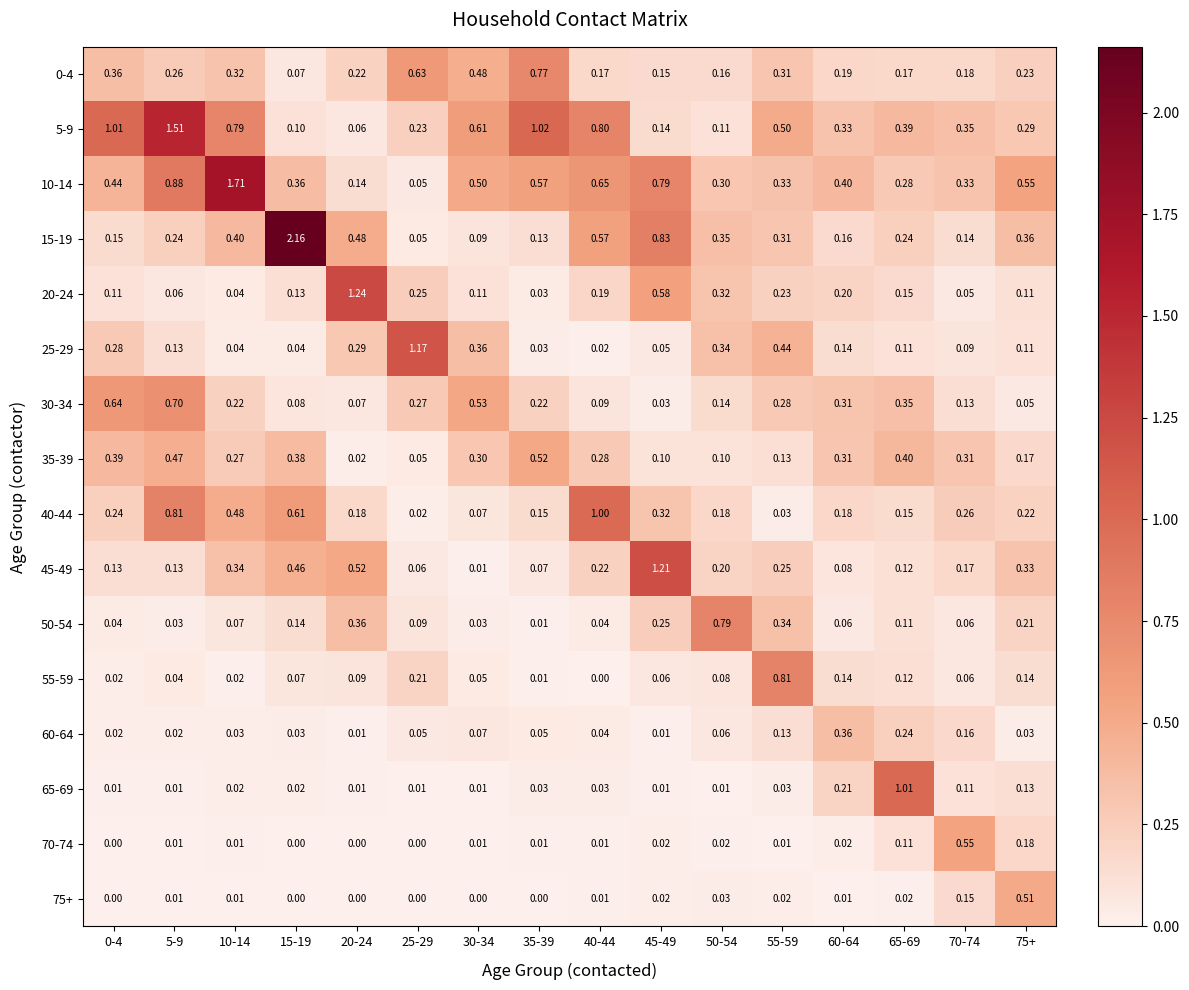

Is the value of 35-39 at 10-14 greater than the value of 70-74 at 30-34?

Yes